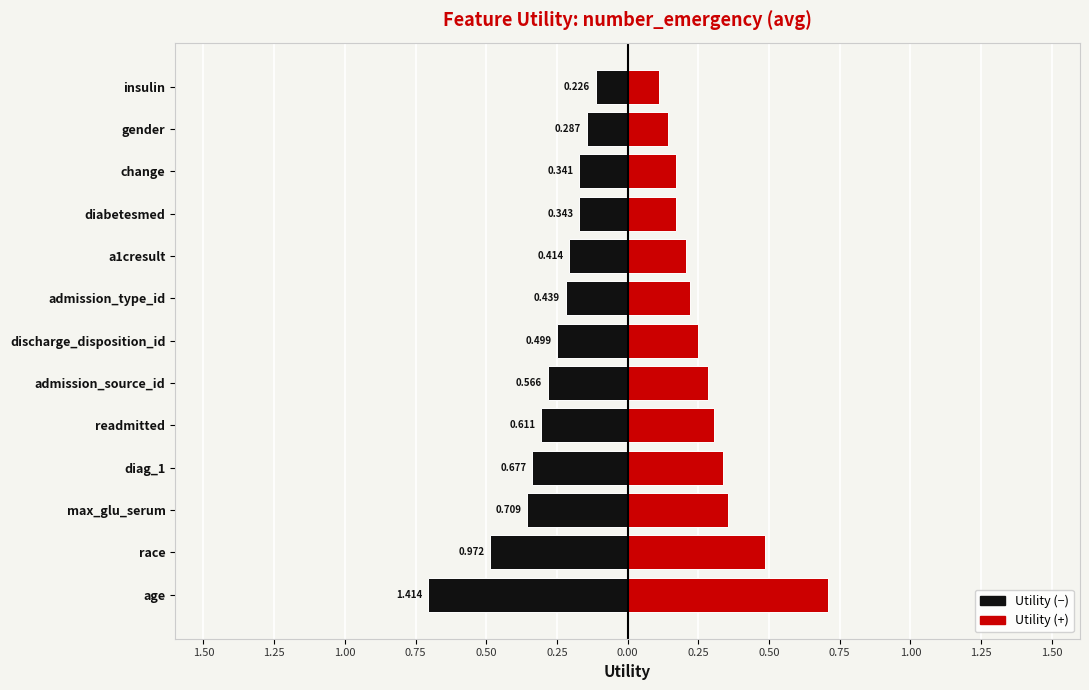

At how many categories does at least one series exceed 0?

13